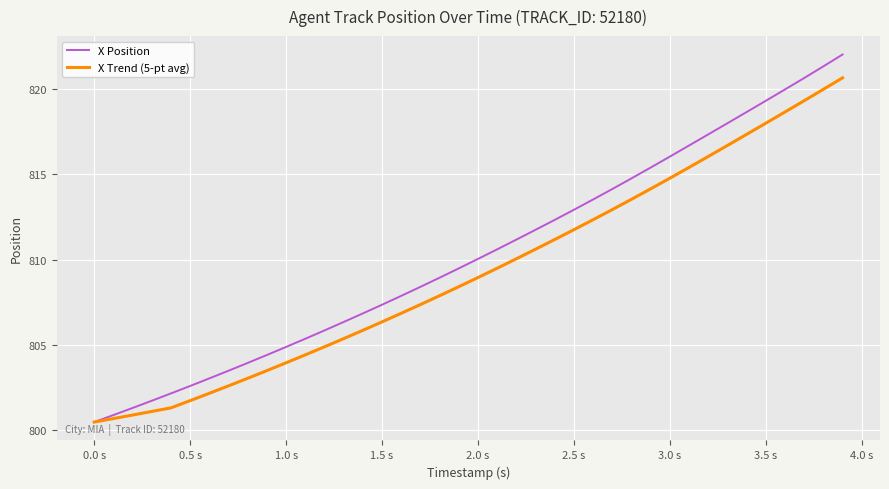

Which series has the widest spread of values?

X Position